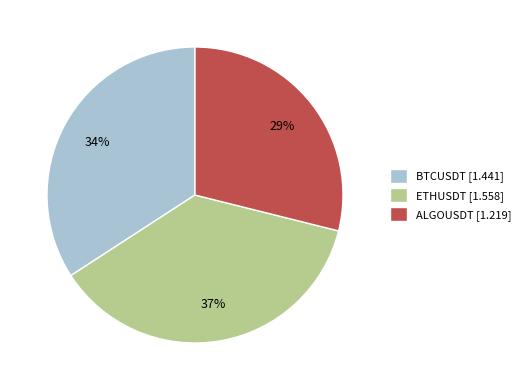

What is the largest slice in the pie chart?

ETHUSDT